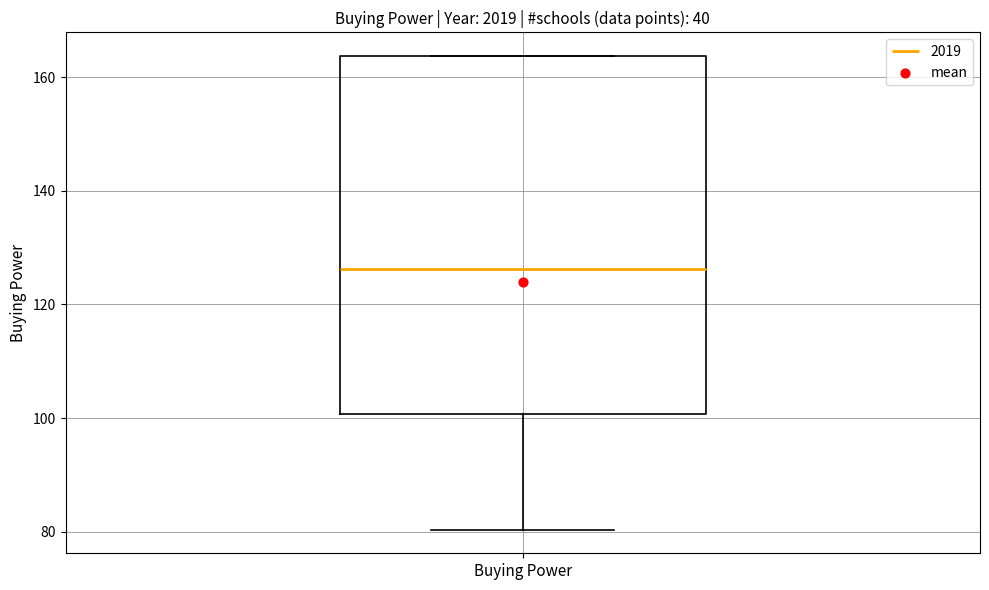

Transcribe this box plot: give where the median line is, the range the box spans, and where the two whiskers end, as read against the y-axis. The values are not printed on the chart, so give them approximately, as read against the axis.

median 126, box 100 to 164, whiskers 80 to 164